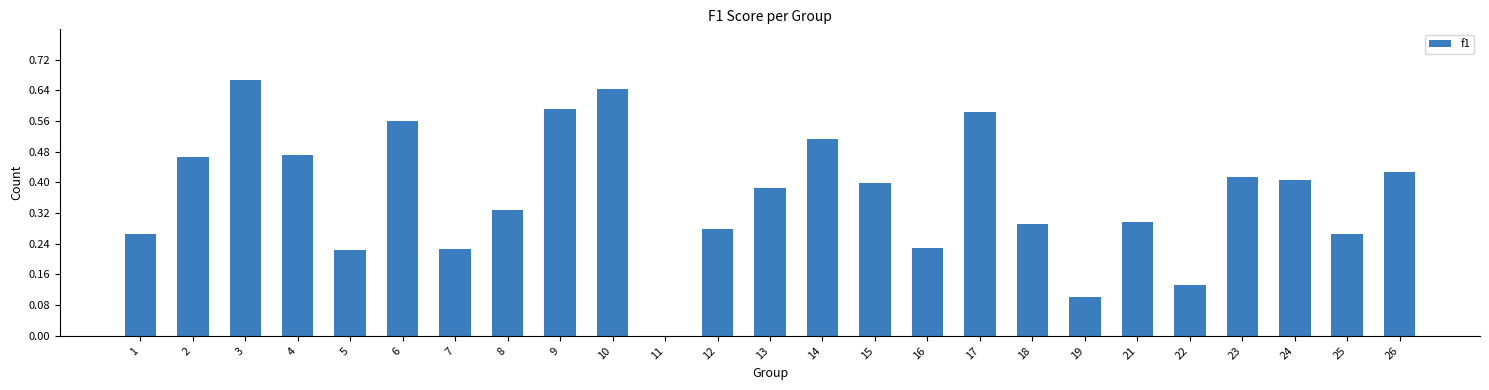

What is the change in value from 3 to 23?

-0.3